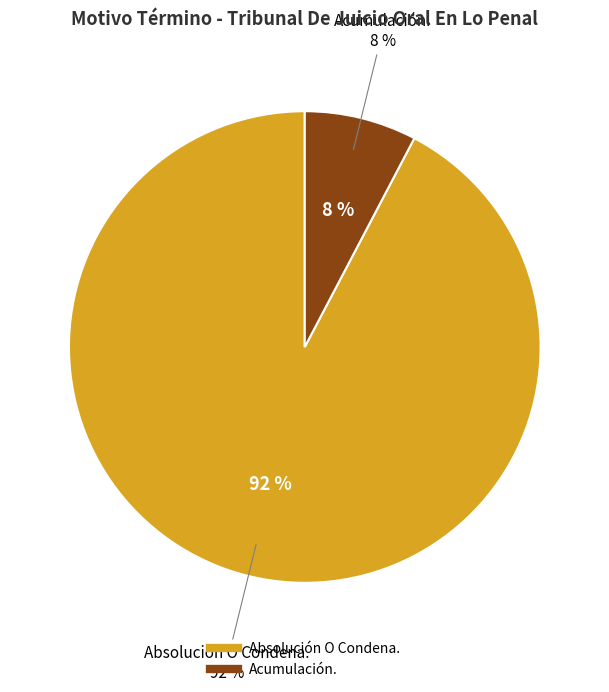

What percentage is the Absolución O Condena. slice, to the nearest percent?

92%